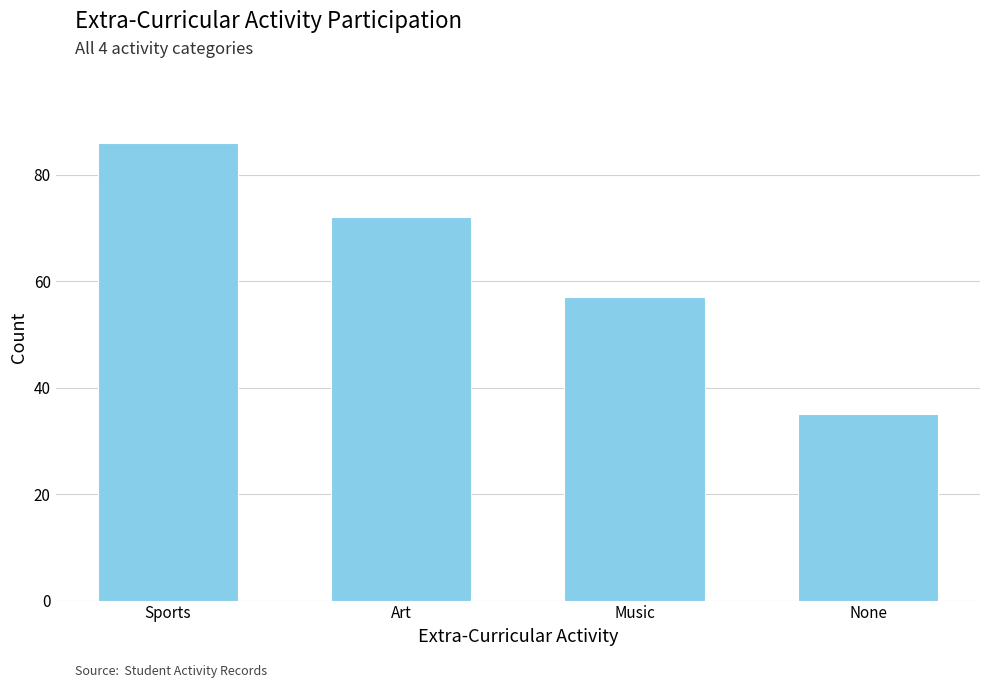

True or false: the data shows 13 at Music.

False